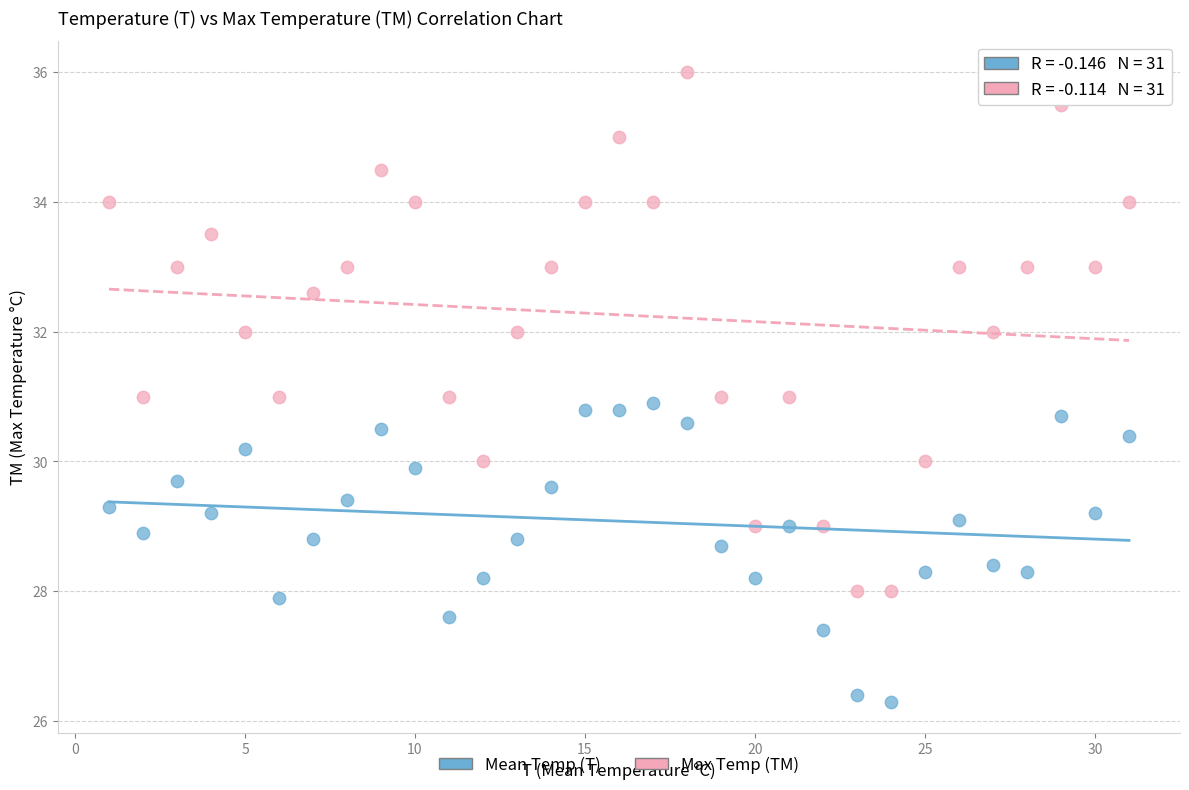

Across all data points, what is the range of X values (max minus min)?

30.0